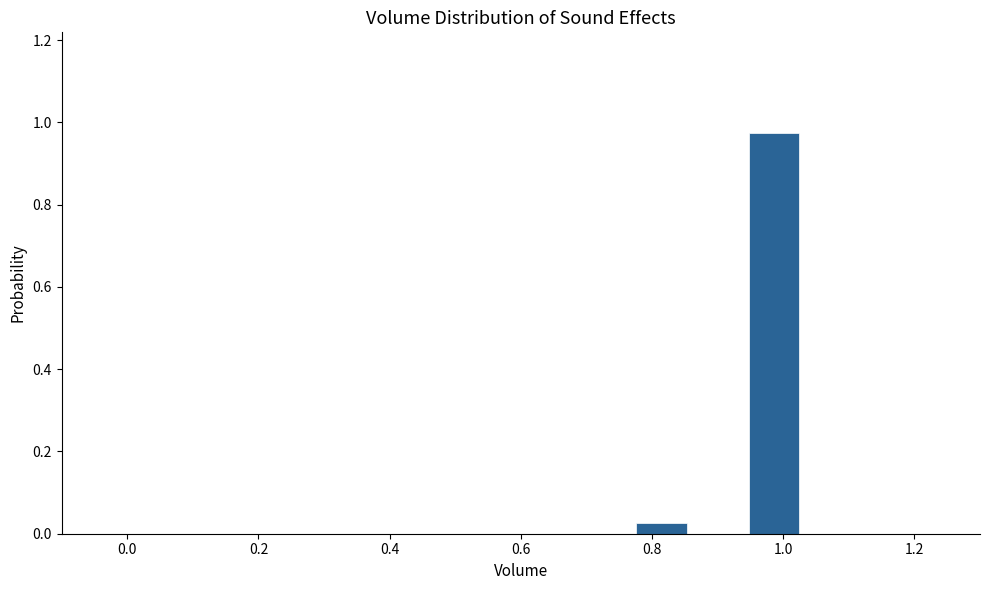

Reading left to right, list every bar in this chart as the range it spans on the x-axis followed by its height. Neither the bar edges nor the heights are printed on the chart, so give them approximately, as read against the axes.

0.00 to 0.08: 0
0.08 to 0.18: 0
0.18 to 0.26: 0
0.26 to 0.34: 0
0.34 to 0.42: 0
0.42 to 0.52: 0
0.52 to 0.60: 0
0.60 to 0.68: 0
0.68 to 0.78: 0
0.78 to 0.86: 0.02
0.86 to 0.94: 0
0.94 to 1.02: 0.98
1.02 to 1.12: 0
1.12 to 1.20: 0